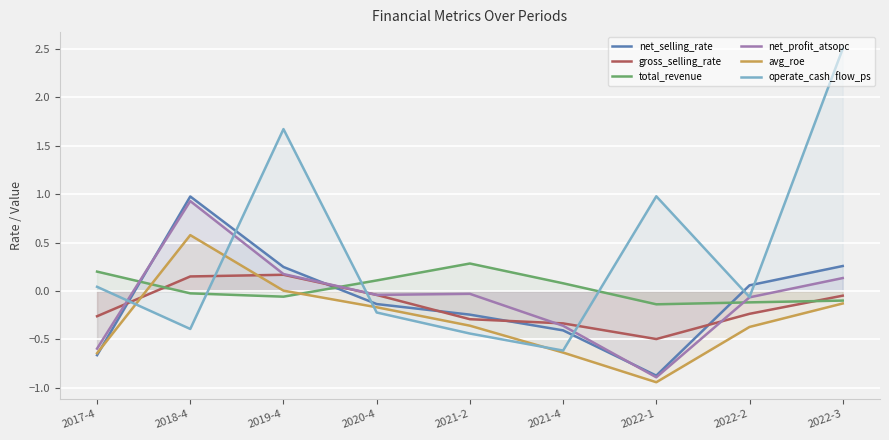

True or false: avg_roe and net_profit_atsopc cross at least once.

False